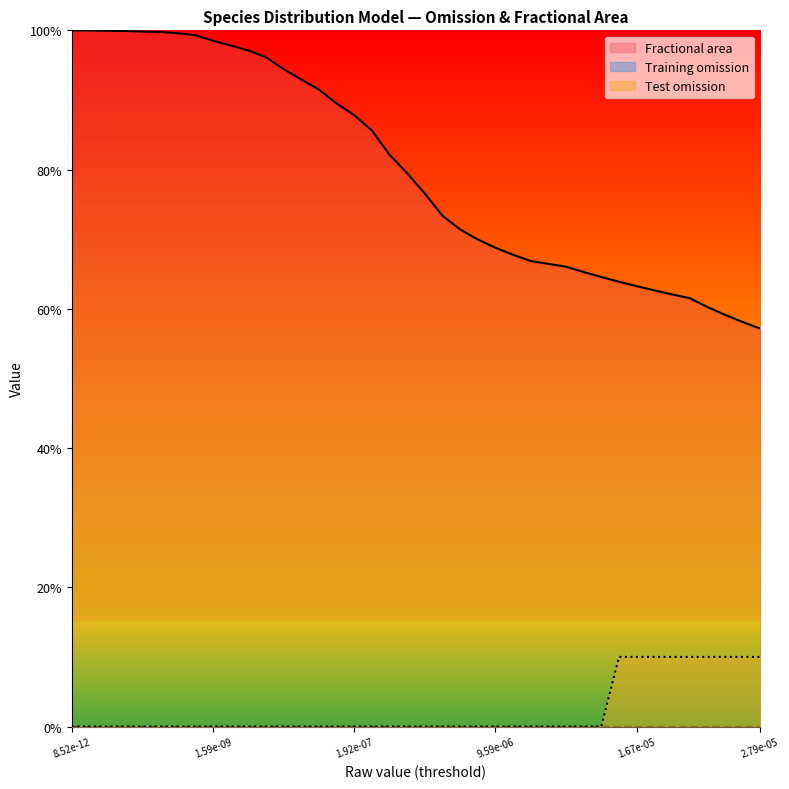

How many lines are shown in the chart?

2